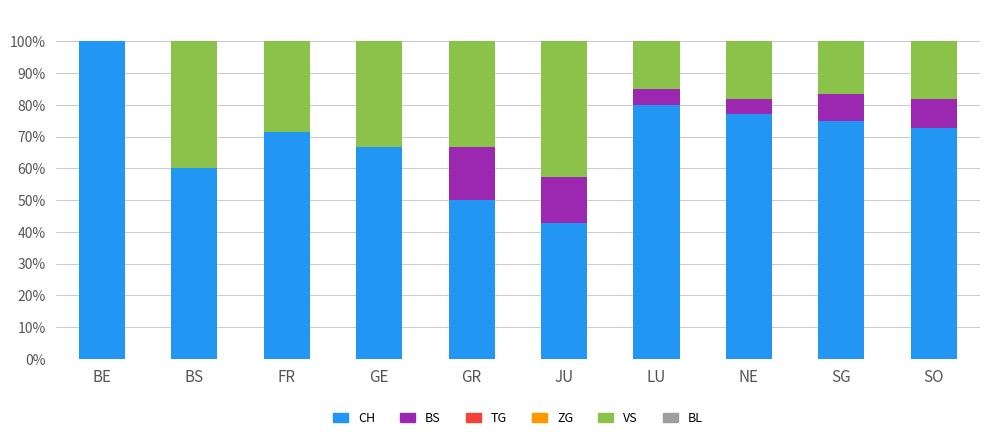

Which category has the highest value in the CH series?

BE